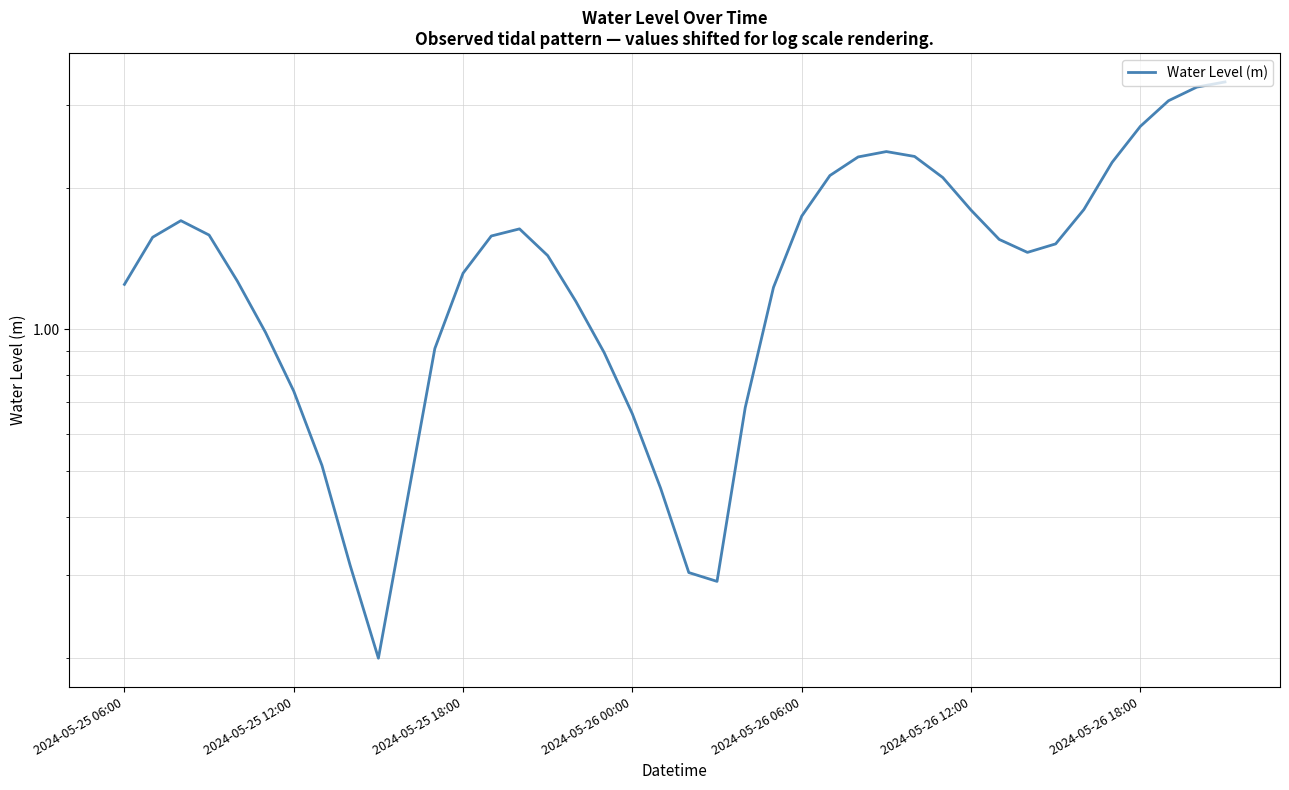

Is it true that the value at 2024-05-26 12:00 is 1.8?

True